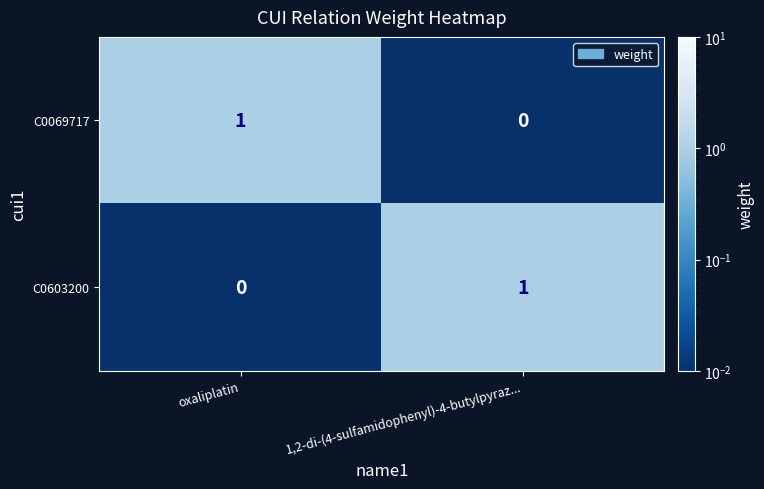

Reading right to left, transcribe all the data shown in this chart.

C0069717: 1,2-di-(4-sulfamidophenyl)-4-butylpyraz...=0	oxaliplatin=1
C0603200: 1,2-di-(4-sulfamidophenyl)-4-butylpyraz...=1	oxaliplatin=0